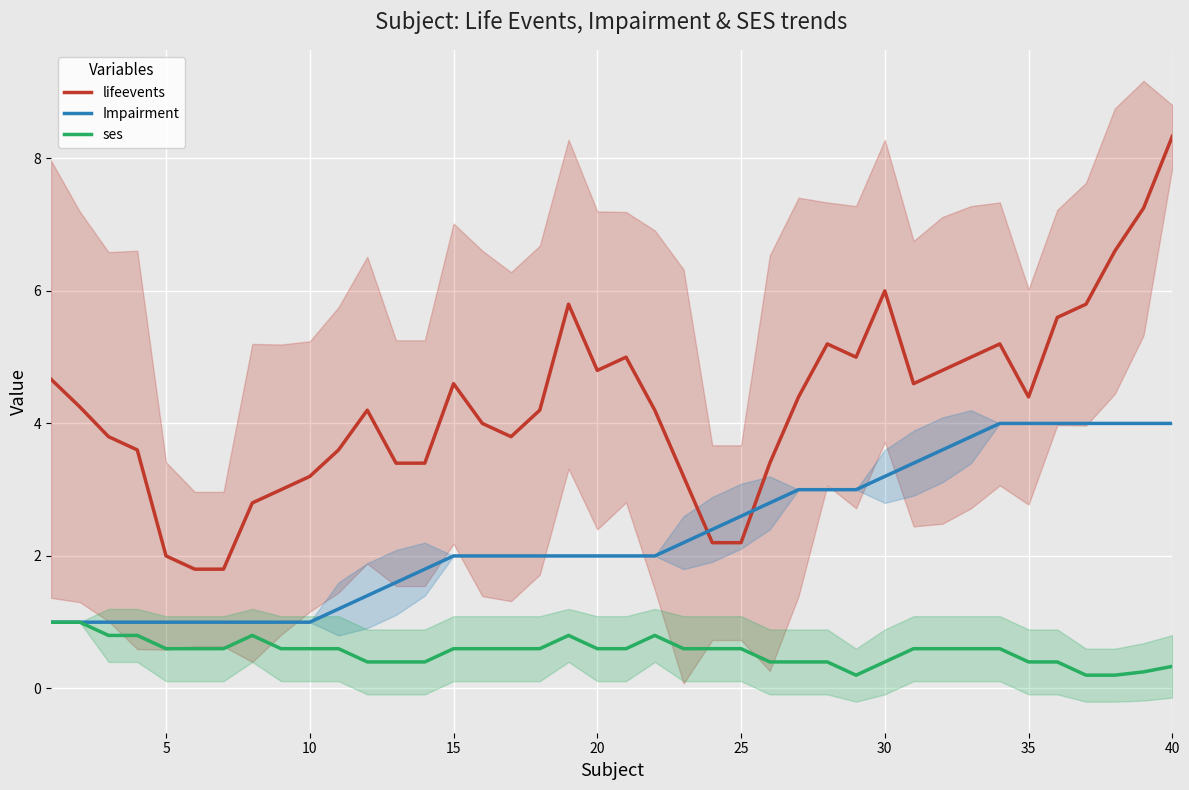

What is the lowest value of the Impairment series?

1.0